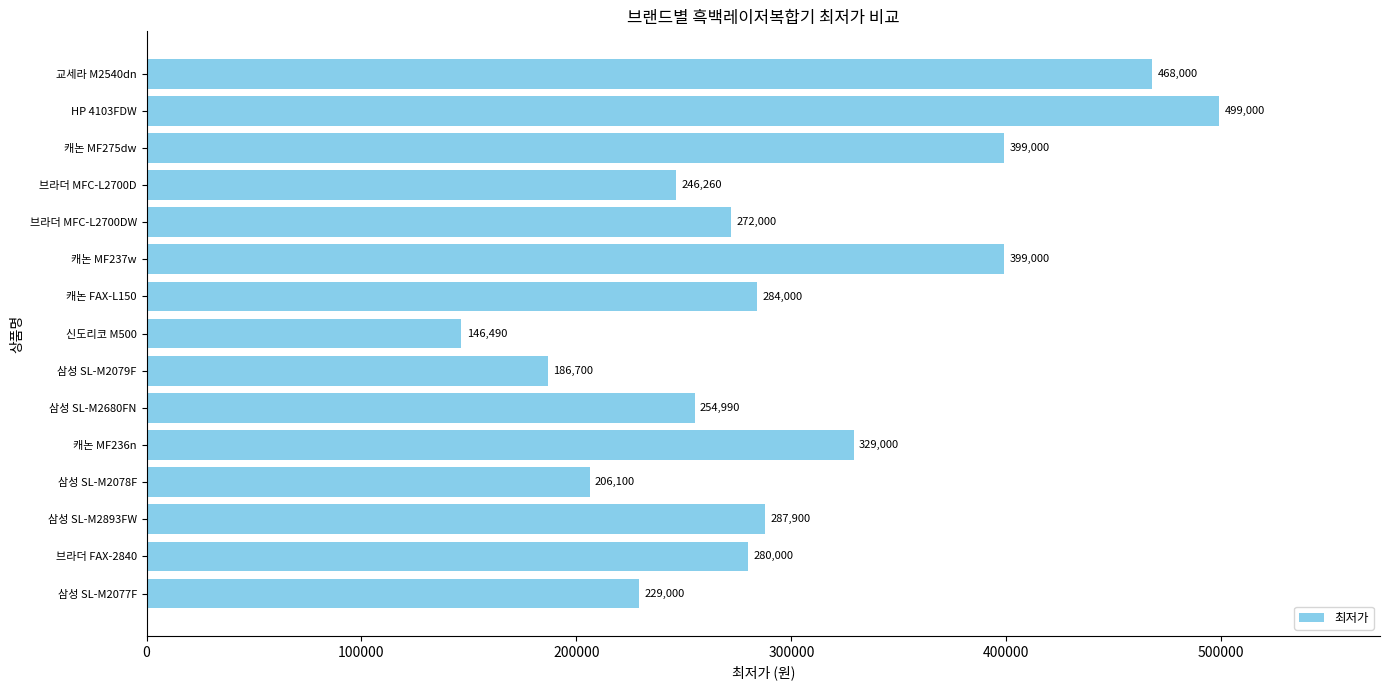

Is it true that the value at 캐논 MF236n is 439623?

False